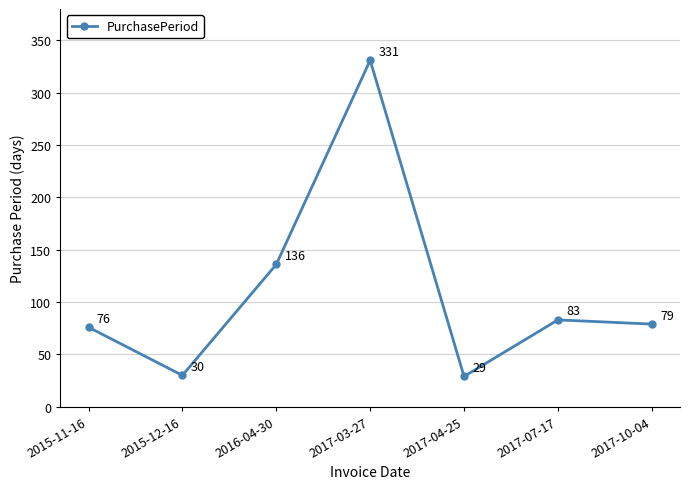

True or false: the data has more than 1 interior local peaks.

True